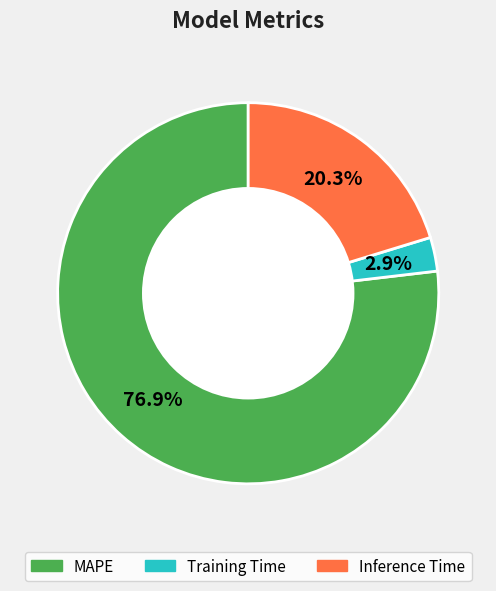

How much of the chart is everything except Inference Time?

79.7%